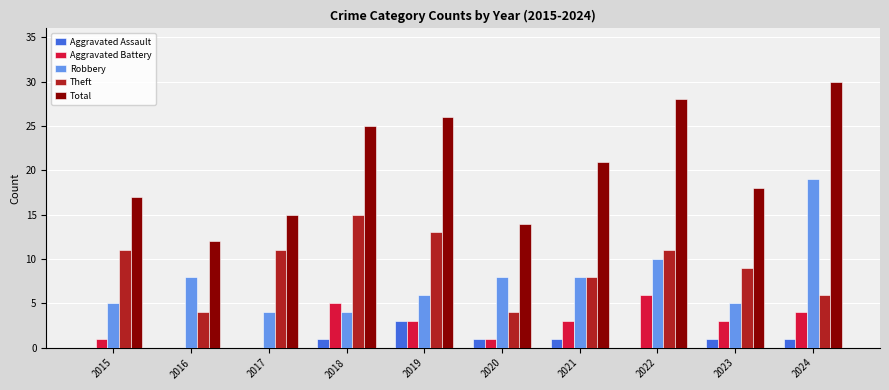

At which category is the sum across all series the highest?

2024